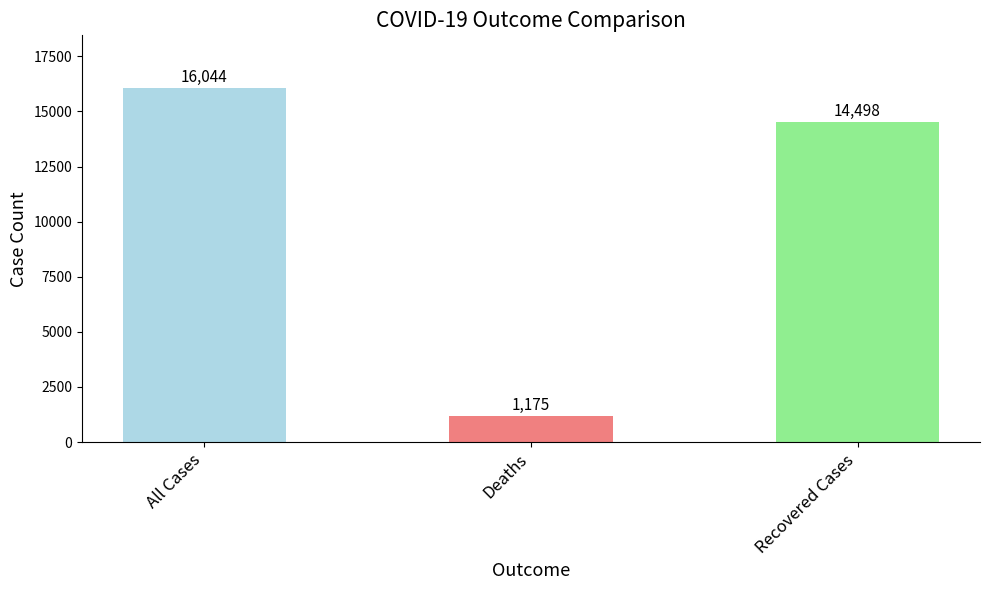

True or false: the data shows 1175 at Deaths.

True